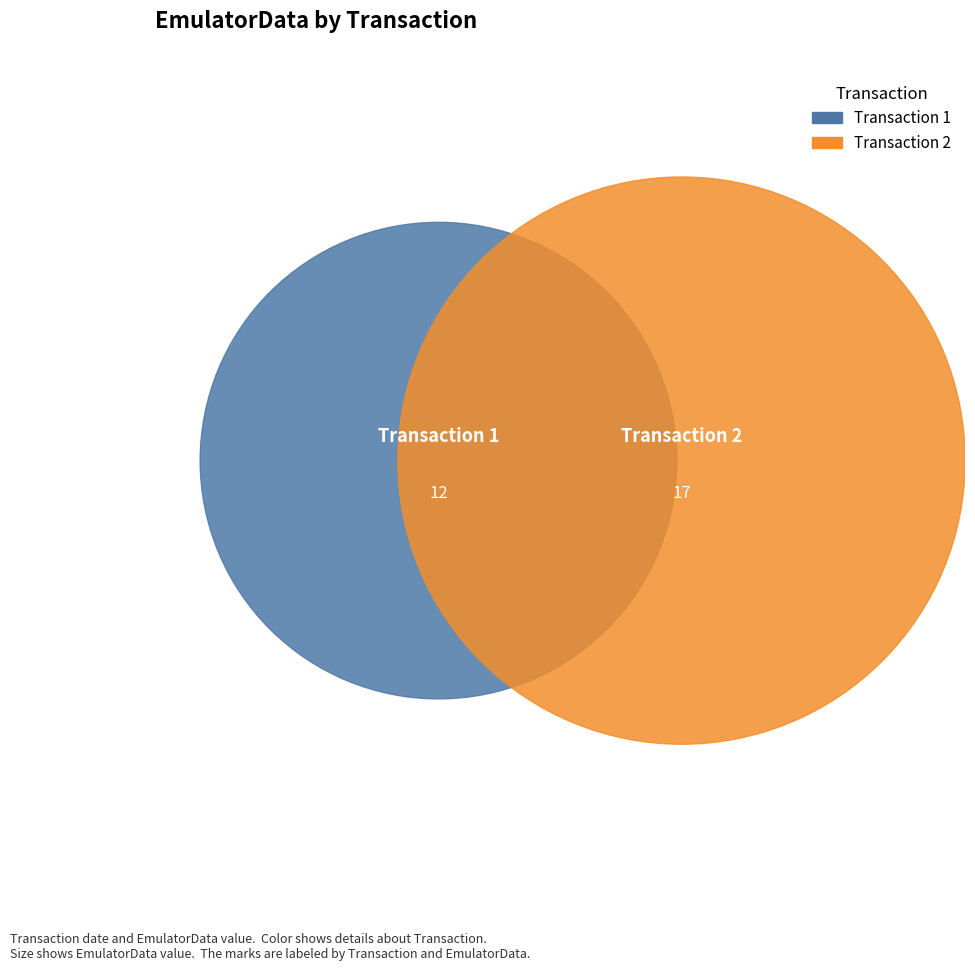

Is there any slice that represents more than half of the pie?

Yes